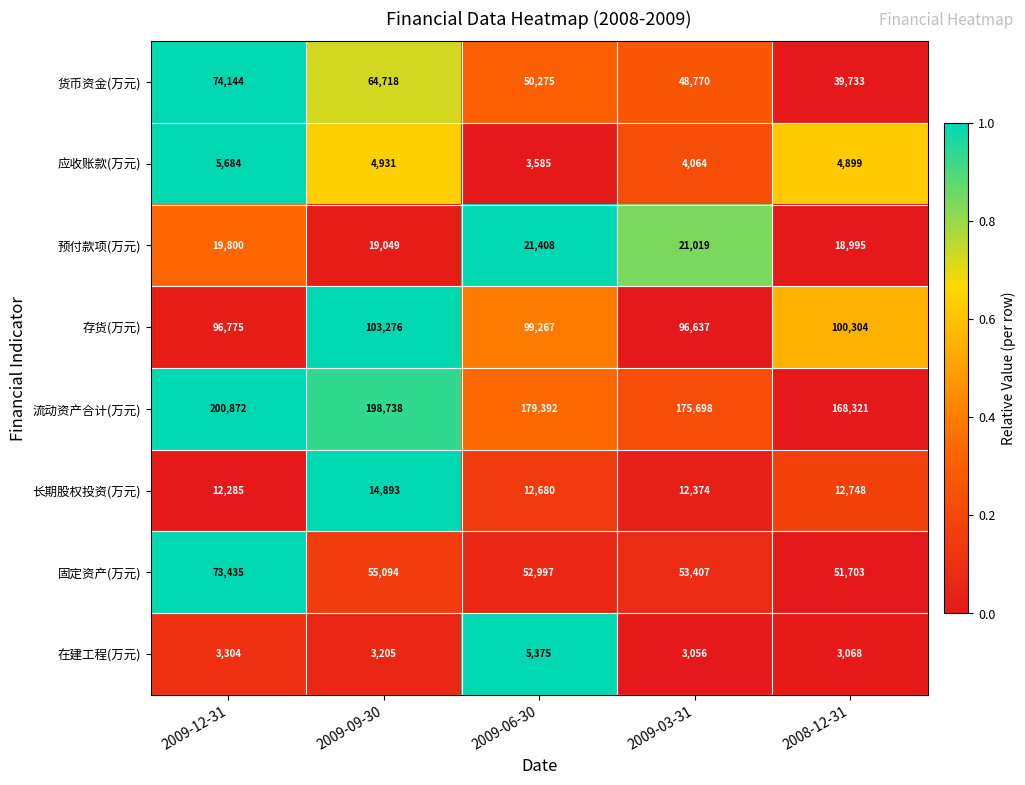

At which label is 固定资产(万元) closest to 62569?

2009-09-30